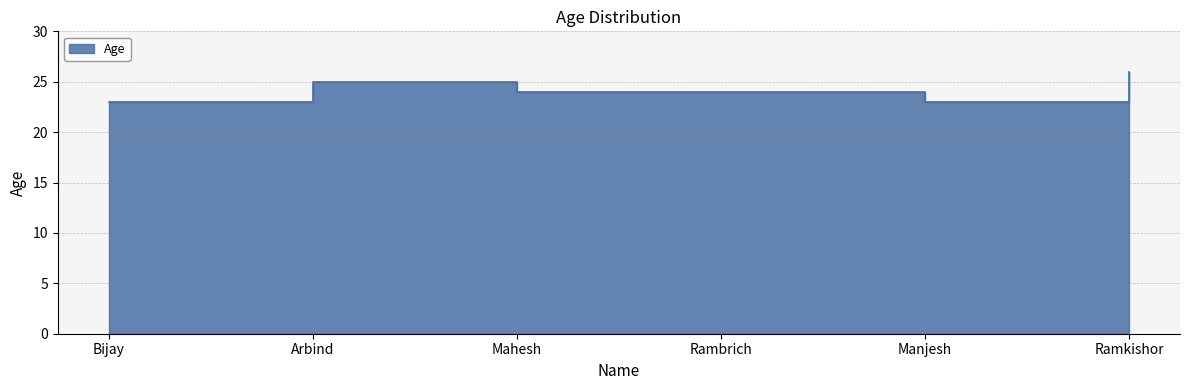

What is the change in value from Arbind to Mahesh?

-1